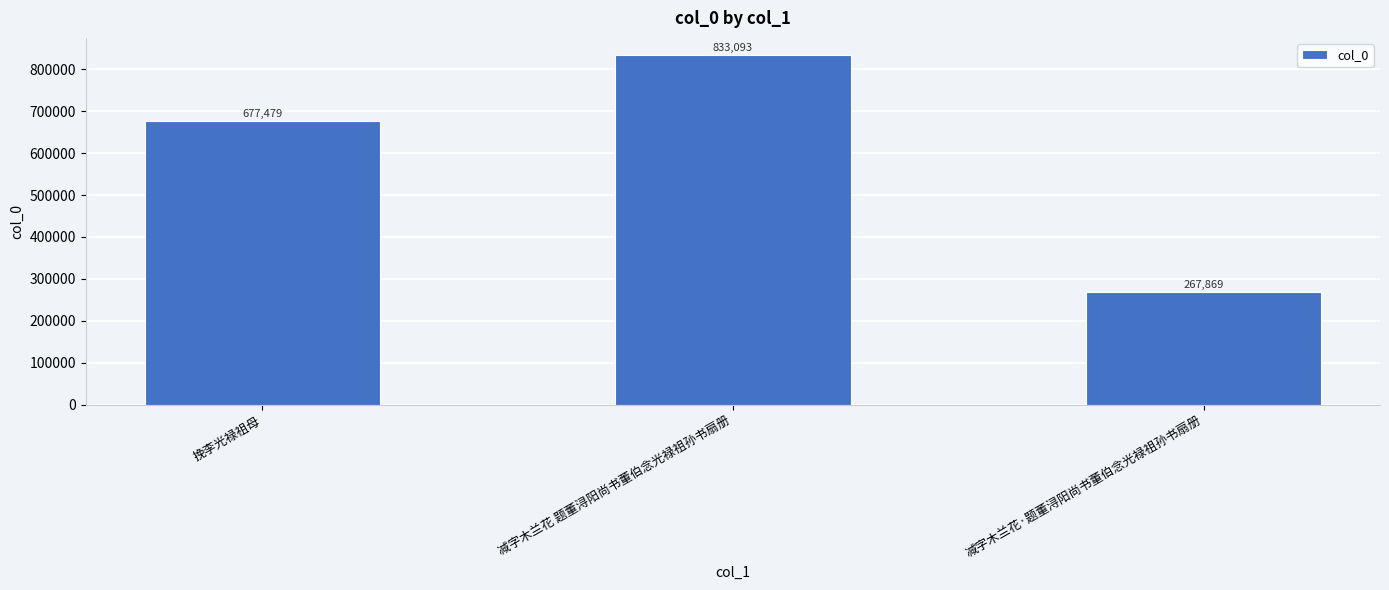

Which has a higher value, 减字木兰花·题董浔阳尚书董伯念光禄祖孙书扇册 or 减字木兰花 题董浔阳尚书董伯念光禄祖孙书扇册?

减字木兰花 题董浔阳尚书董伯念光禄祖孙书扇册